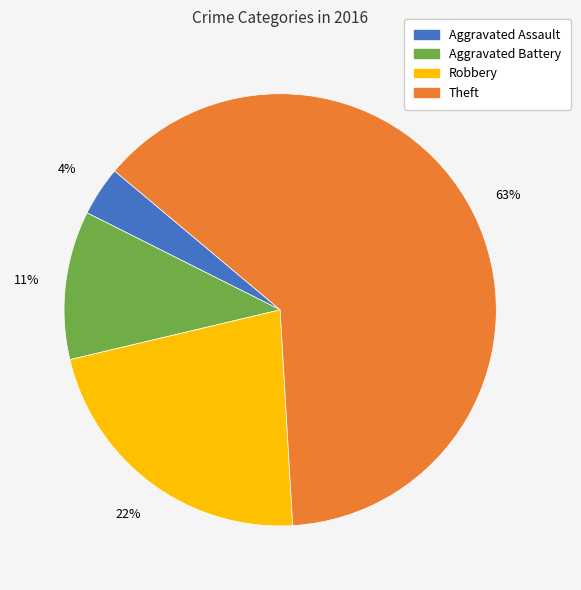

Combined, do Aggravated Battery and Aggravated Assault account for over 50%?

No